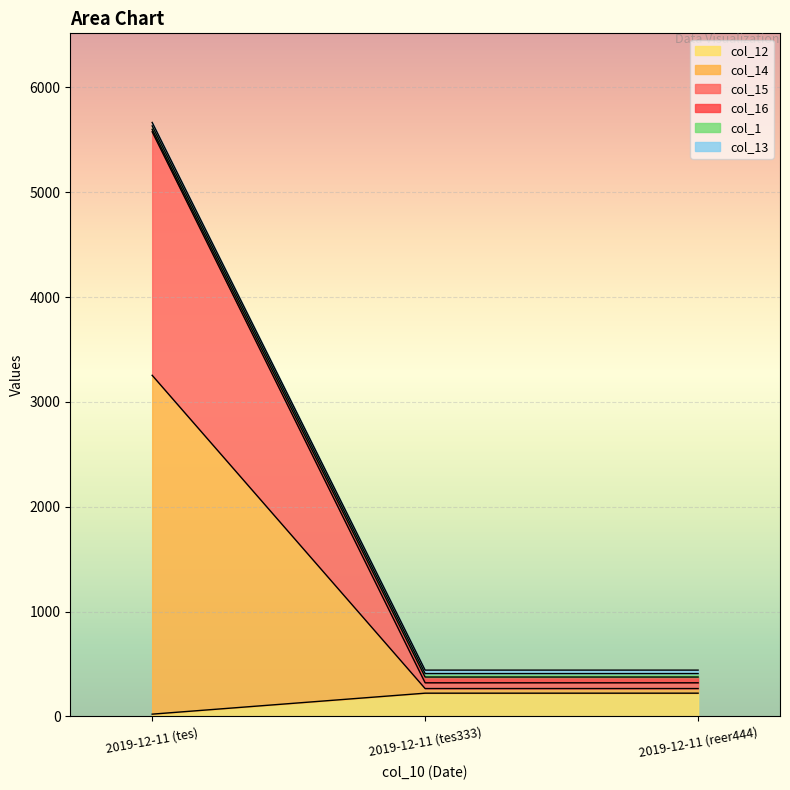

What is the minimum value shown in the chart?

22